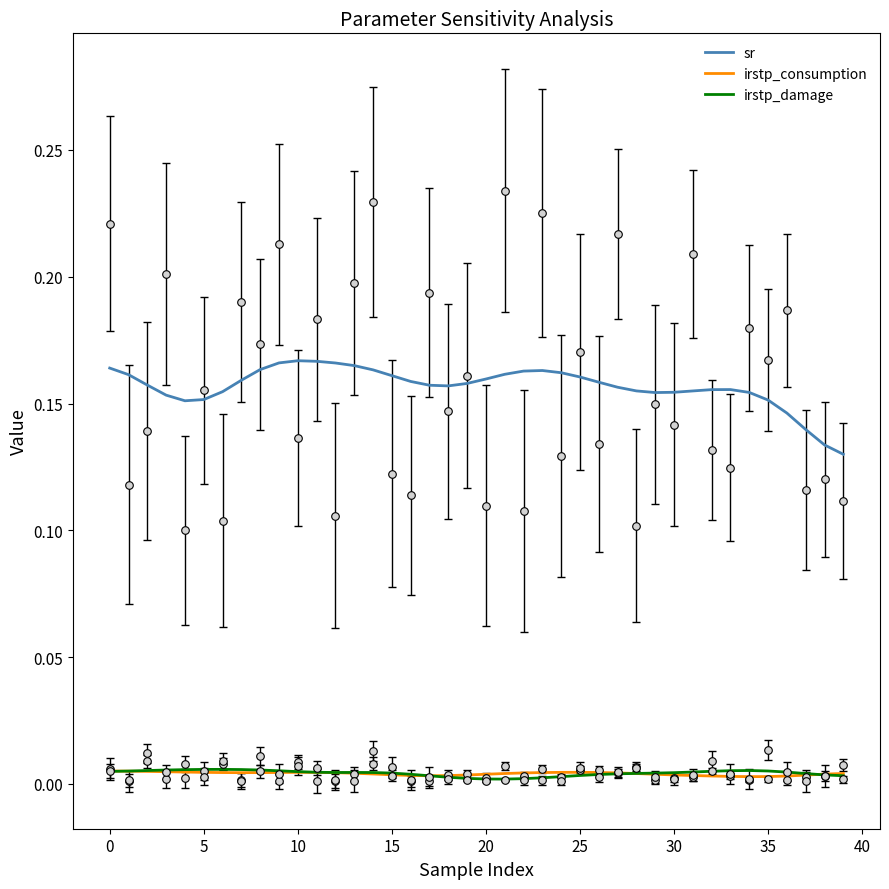

True or false: sr and irstp_consumption cross at least once.

False